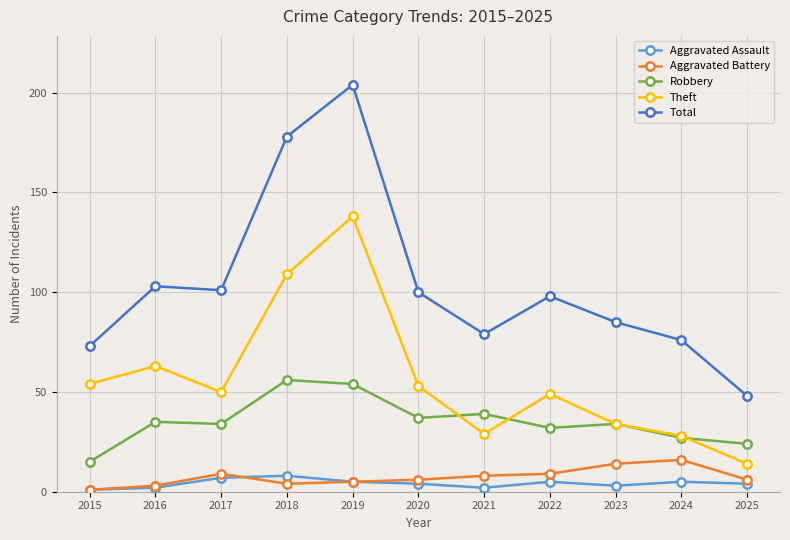

Is it true that Theft equals 63 at 2016?

True